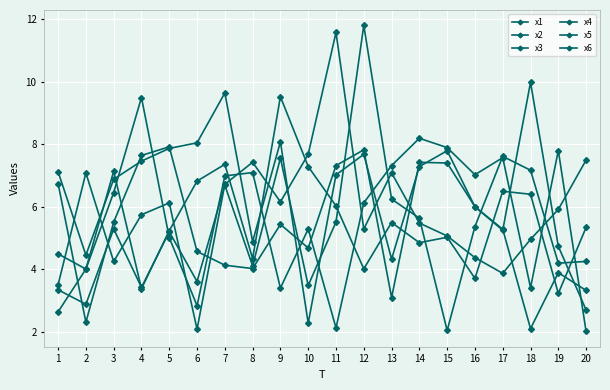

Which series ends up on top after the final intersection of x6 and x5?

x5